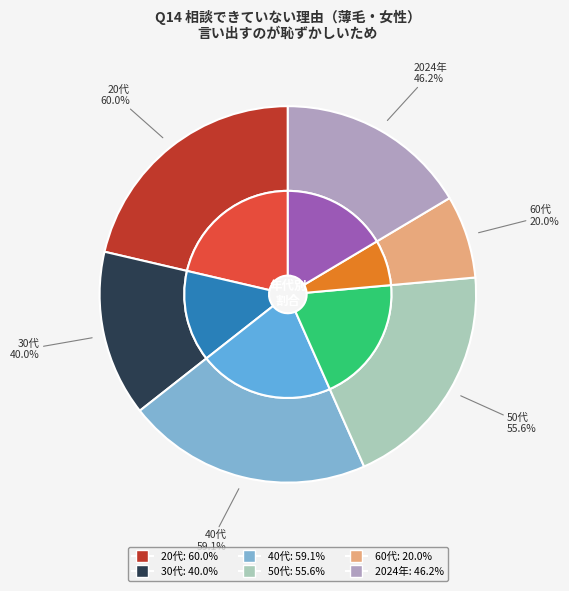

What is the largest slice in the pie chart?

20代